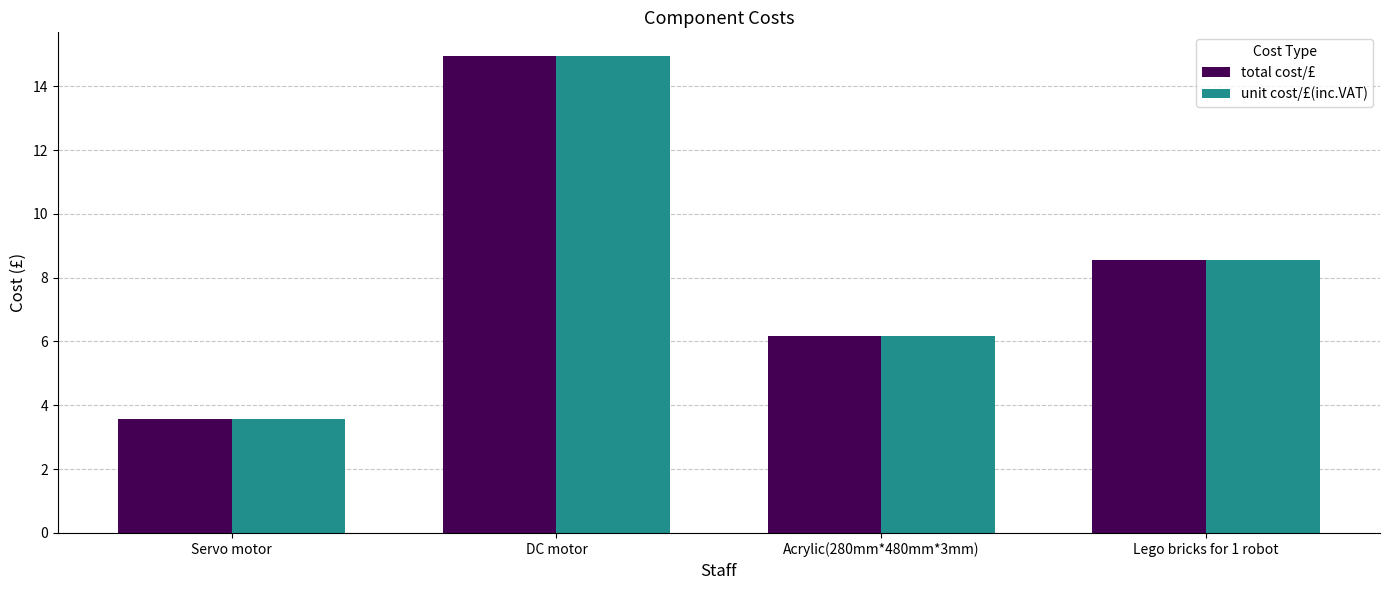

Reading left to right, extract all data points from this chart.

total cost/£: Servo motor=3.6	DC motor=14.9	Acrylic(280mm*480mm*3mm)=6.2	Lego bricks for 1 robot=8.6
unit cost/£(inc.VAT): Servo motor=3.6	DC motor=14.9	Acrylic(280mm*480mm*3mm)=6.2	Lego bricks for 1 robot=8.6